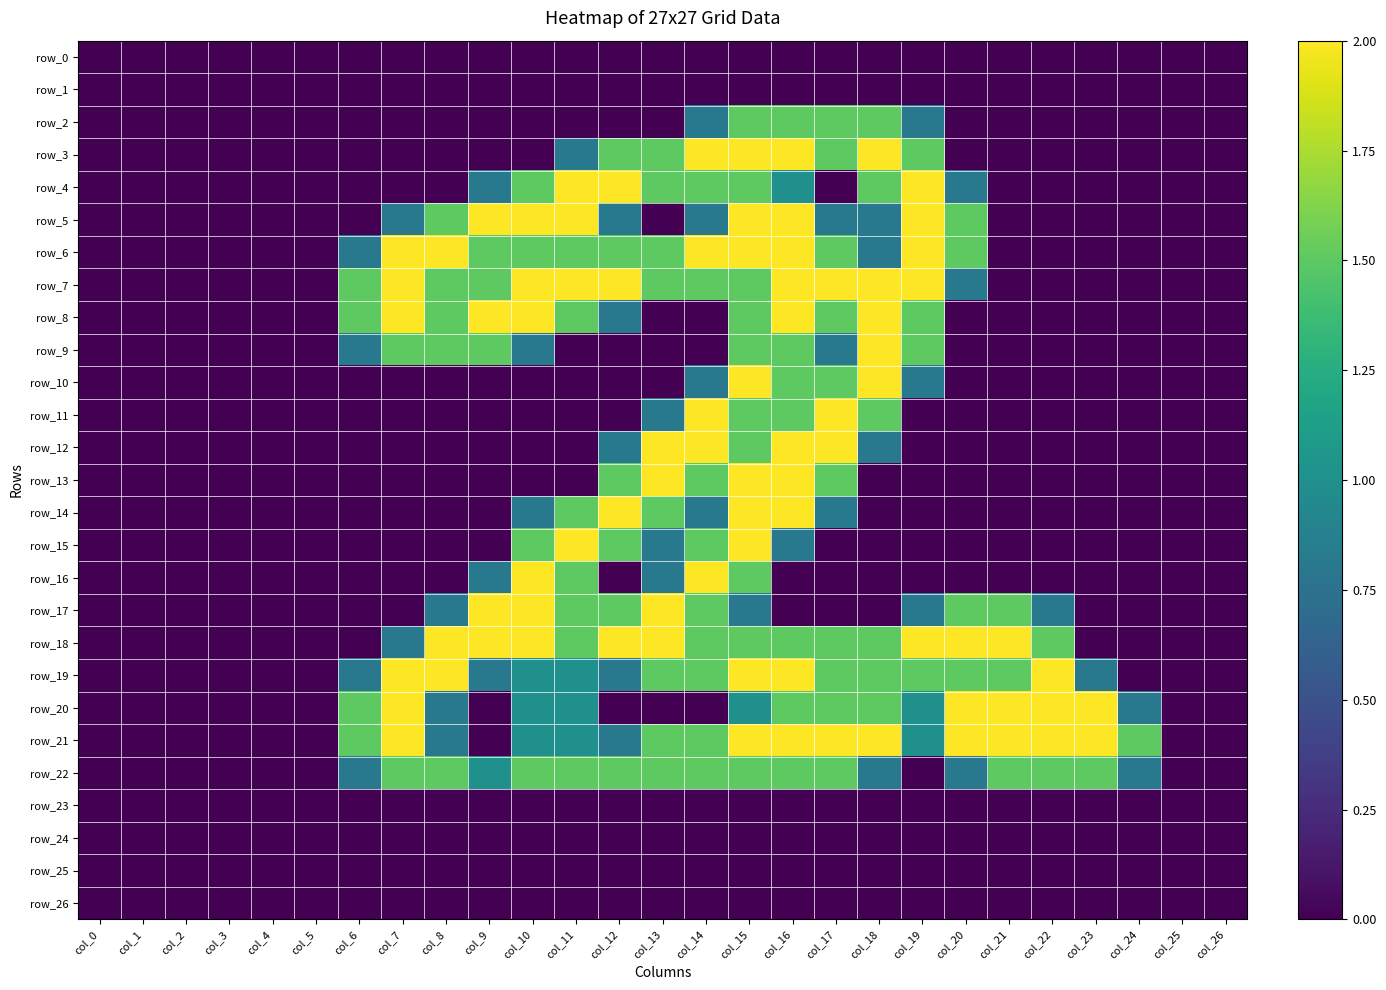

At col_17, list the series in order from smallest to largest.

row_0, row_1, row_4, row_15, row_16, row_17, row_23, row_24, row_25, row_26, row_5, row_9, row_14, row_2, row_3, row_6, row_8, row_10, row_13, row_18, row_19, row_20, row_22, row_7, row_11, row_12, row_21